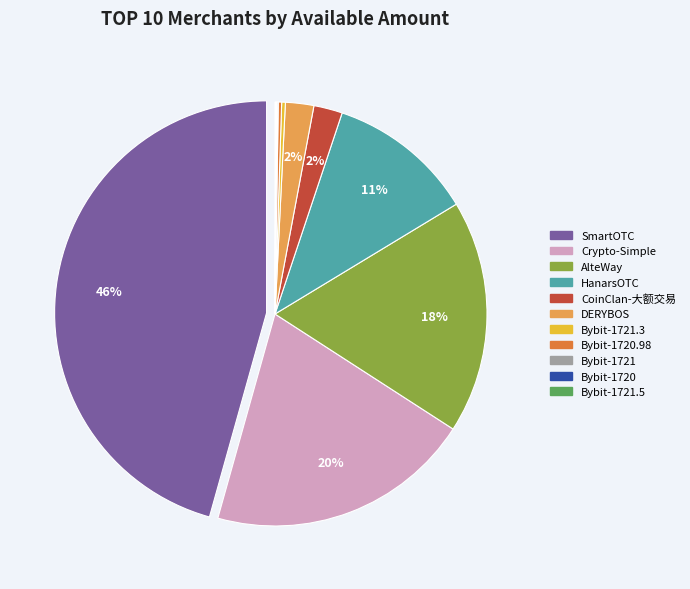

Does any single category account for the majority?

No